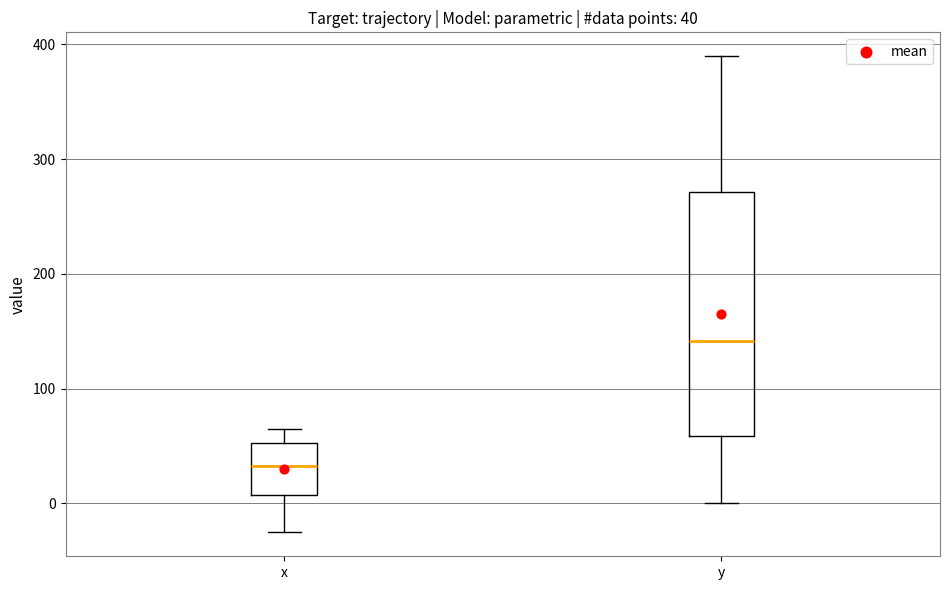

Comparing the boxes themselves (not the whiskers), which one is the tallest?

y